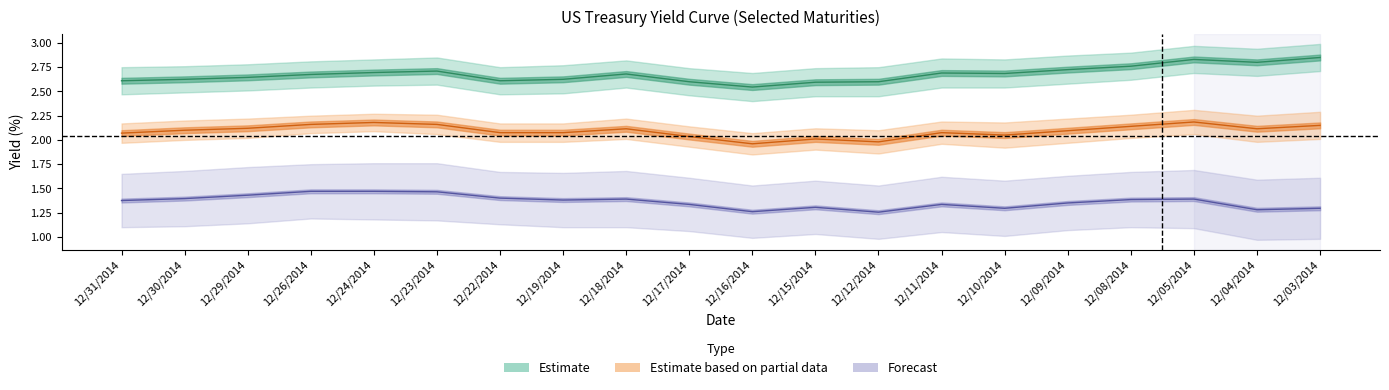

What position from the left is 12/12/2014?

13